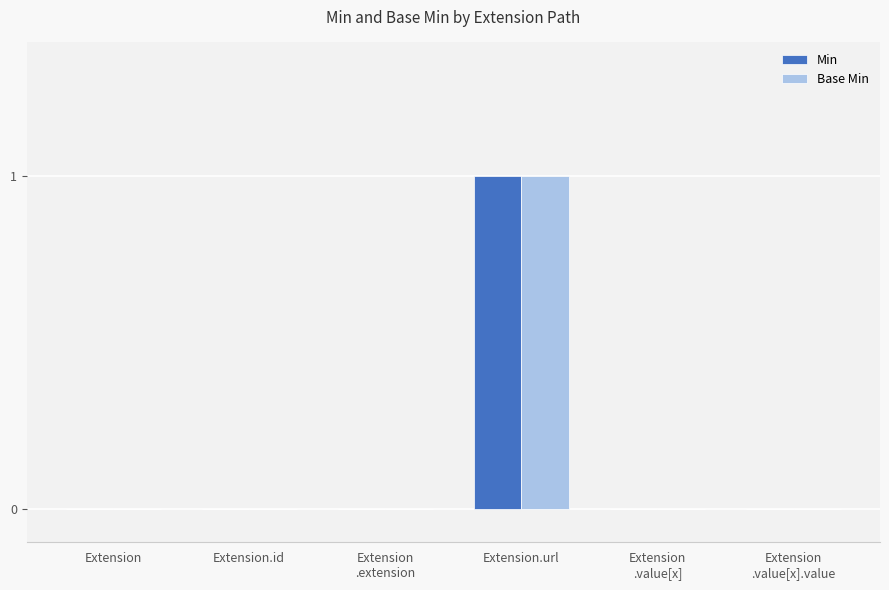

The value of Base Min at Extension
.value[x].value is 0. True or false?

True